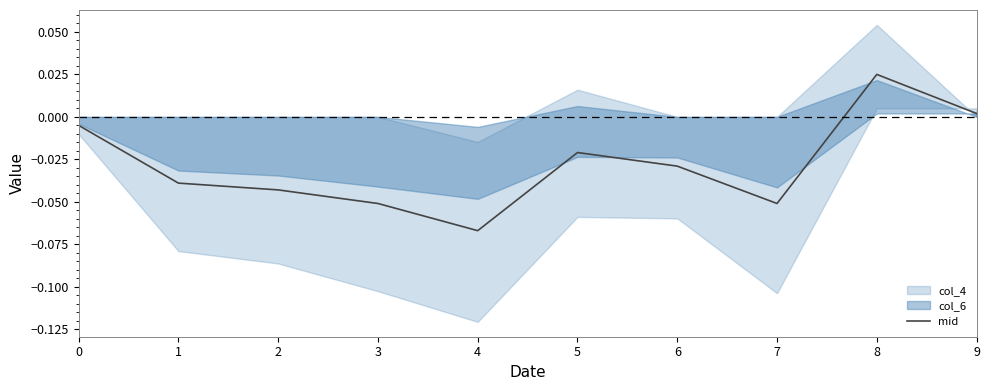

How many negative values are there?

8